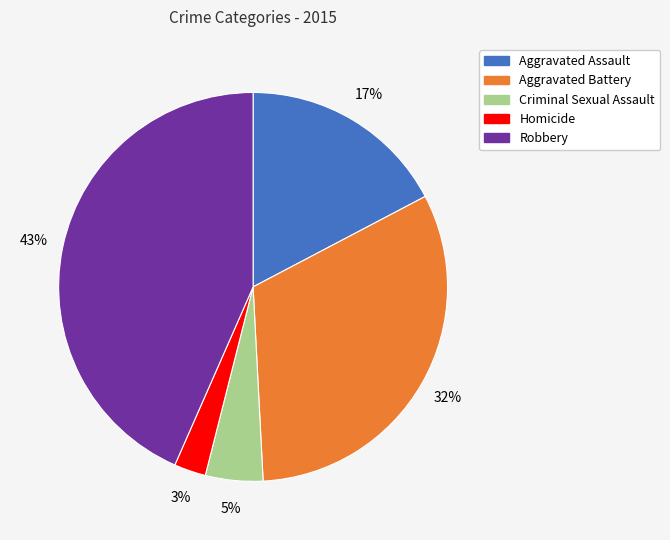

Do Robbery and Aggravated Battery together represent more than half of the pie?

Yes